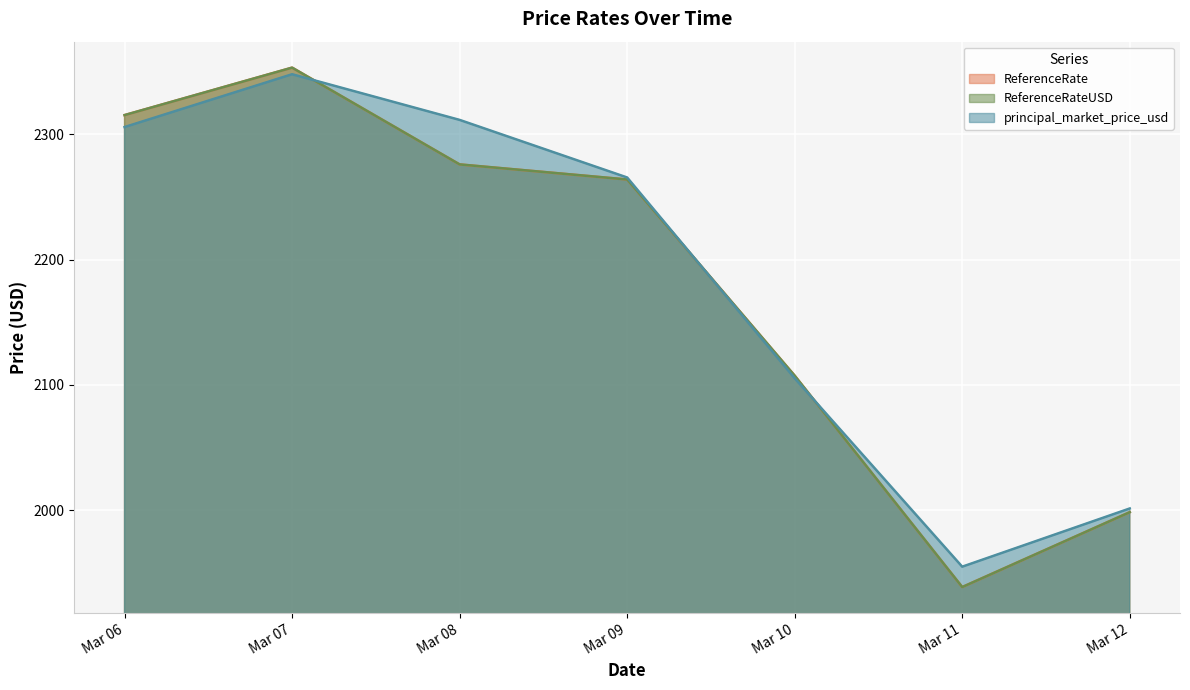

At which category does the chart reach its peak across all series?

Mar 07